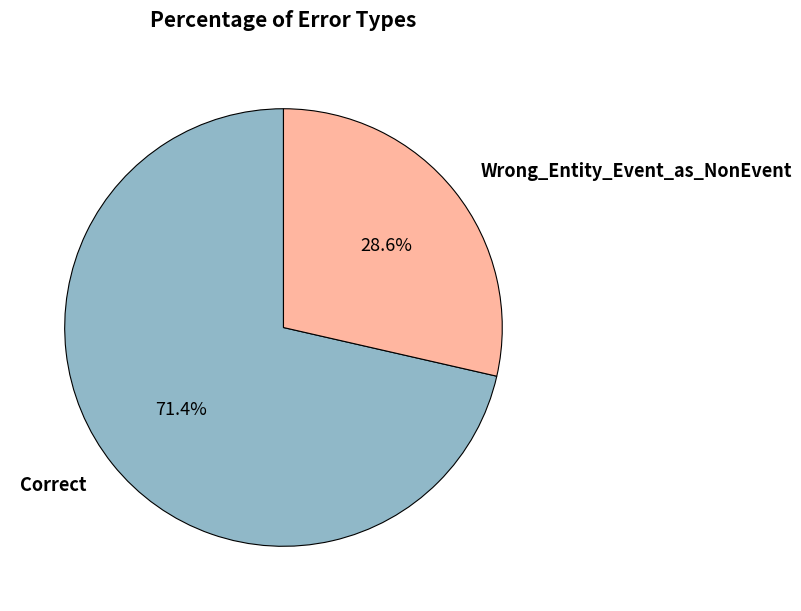

To the nearest percent, what is the average slice percentage?

50%